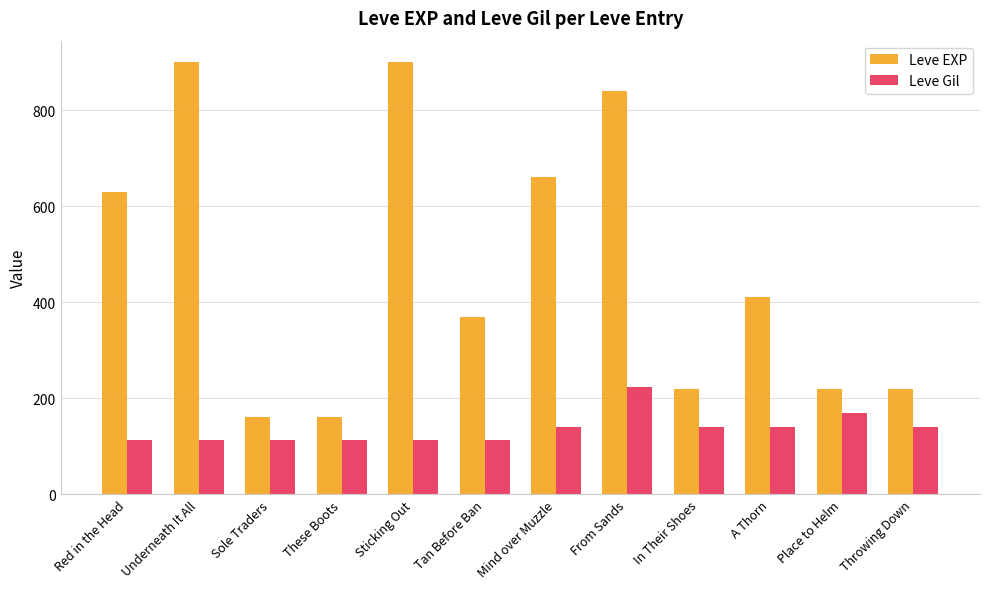

Between Sticking Out and Tan Before Ban, which series saw the biggest shift?

Leve EXP